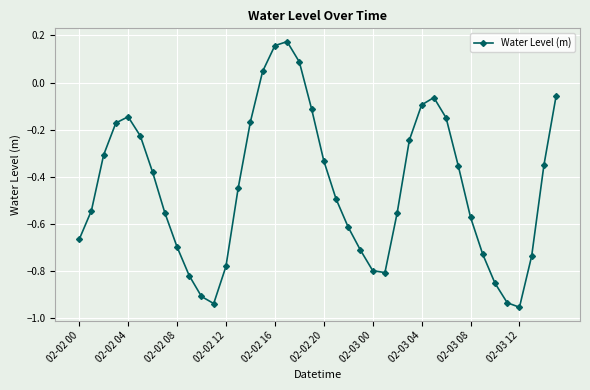

What is the value of the 19th point from the left?

0.1